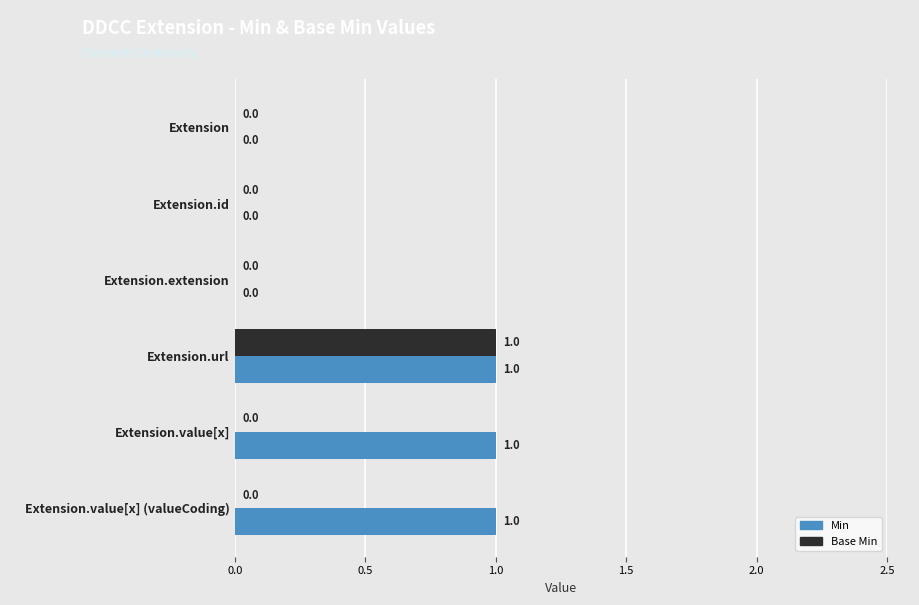

Which category has the highest value in the Base Min series?

Extension.url